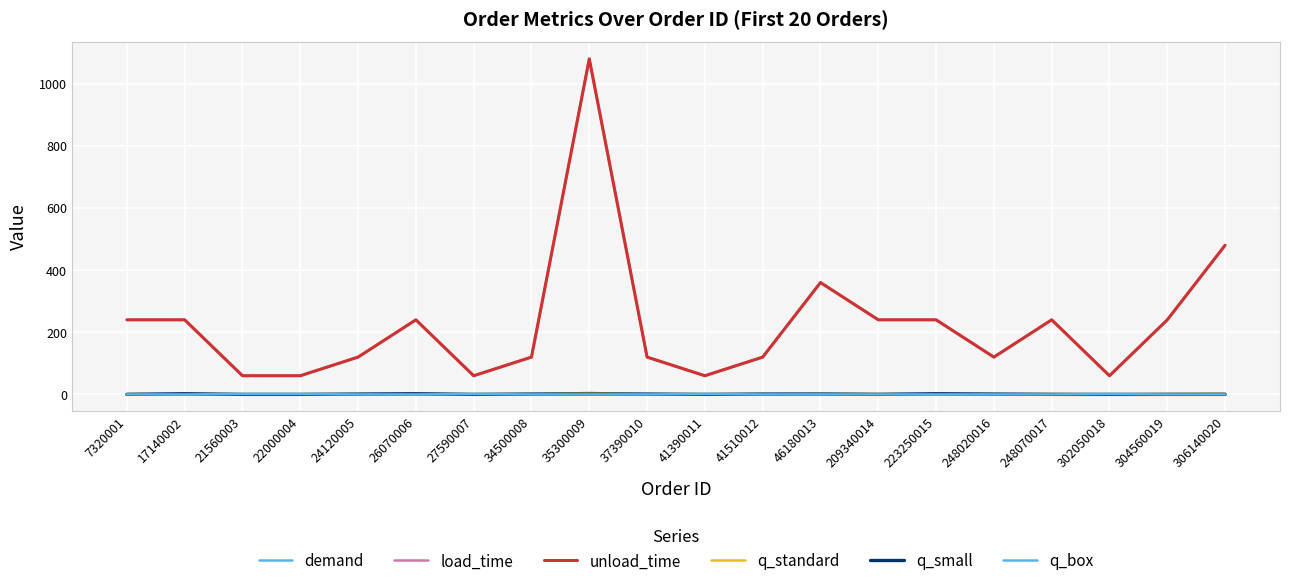

The demand series shows 0.5 at 248020016. True or false?

True